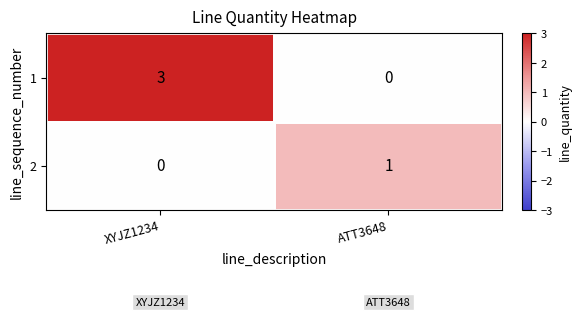

True or false: 1 has a value of 3 at XYJZ1234.

True